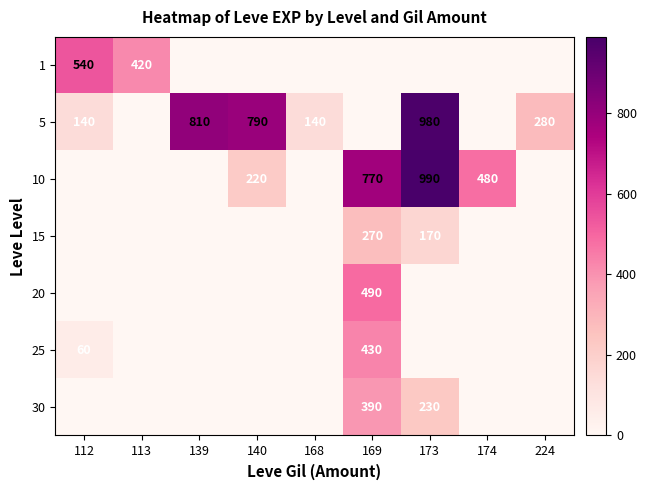

What is the difference between the 5 values at 140 and 224?

510